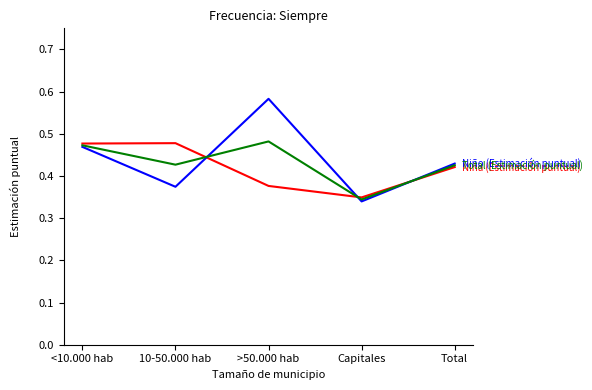

What is the total value across all series at <10.000 hab?

1.4